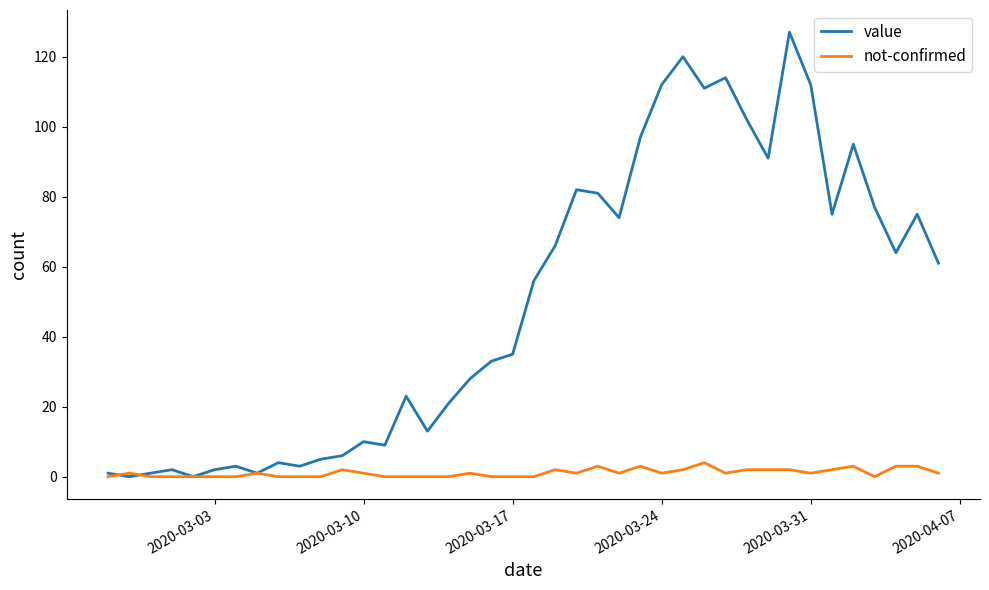

What is the highest value of the not-confirmed series?

4